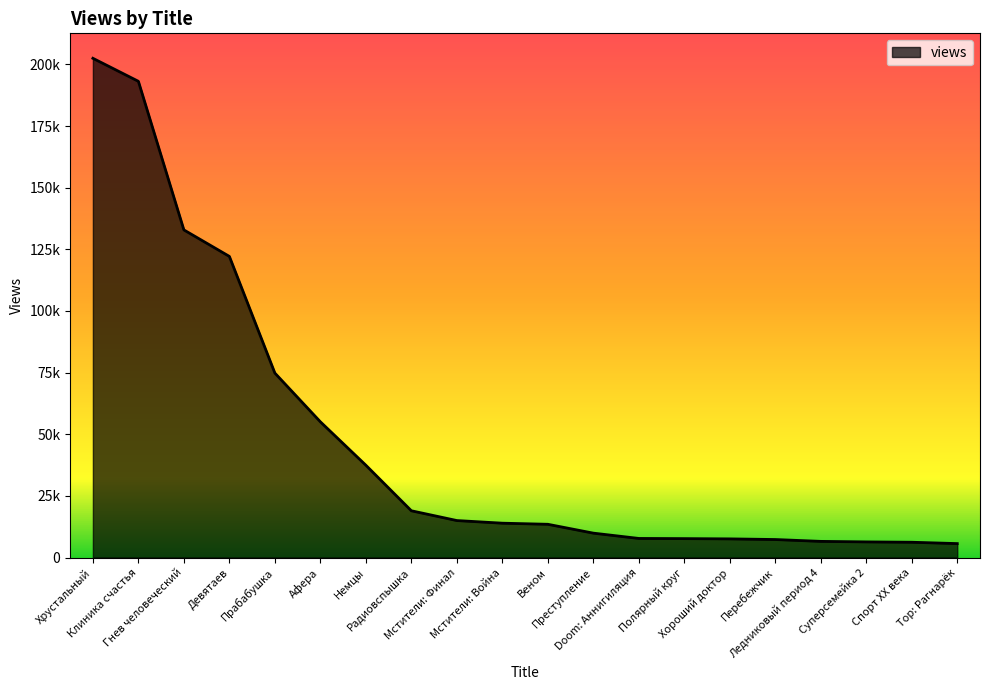

Does the chart have visible grid lines?

No